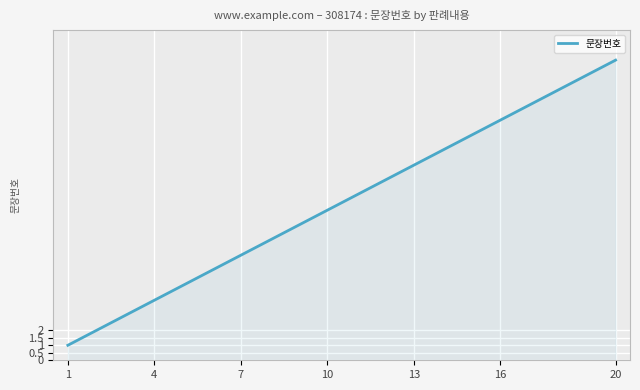

How many lines are shown in the chart?

1